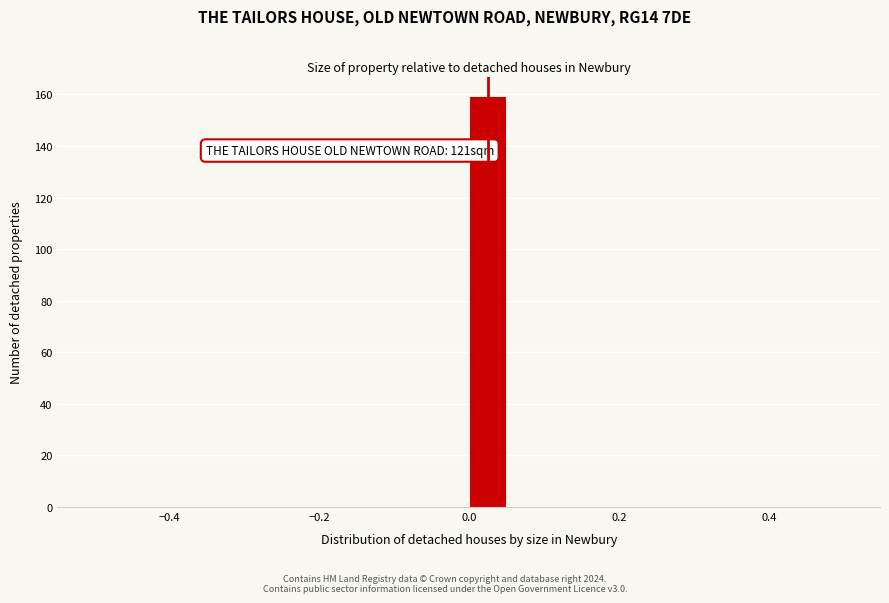

Read against the x-axis, roughly where is the centre of the tallest bar?

0.02